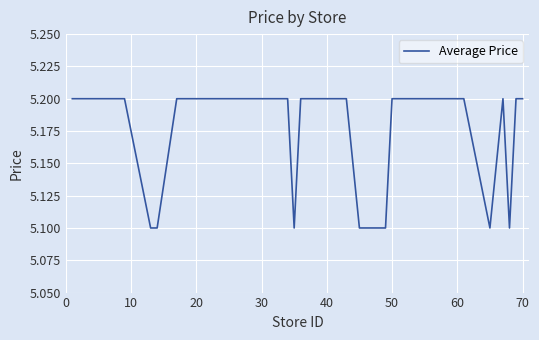

What is the greatest value displayed?

5.2